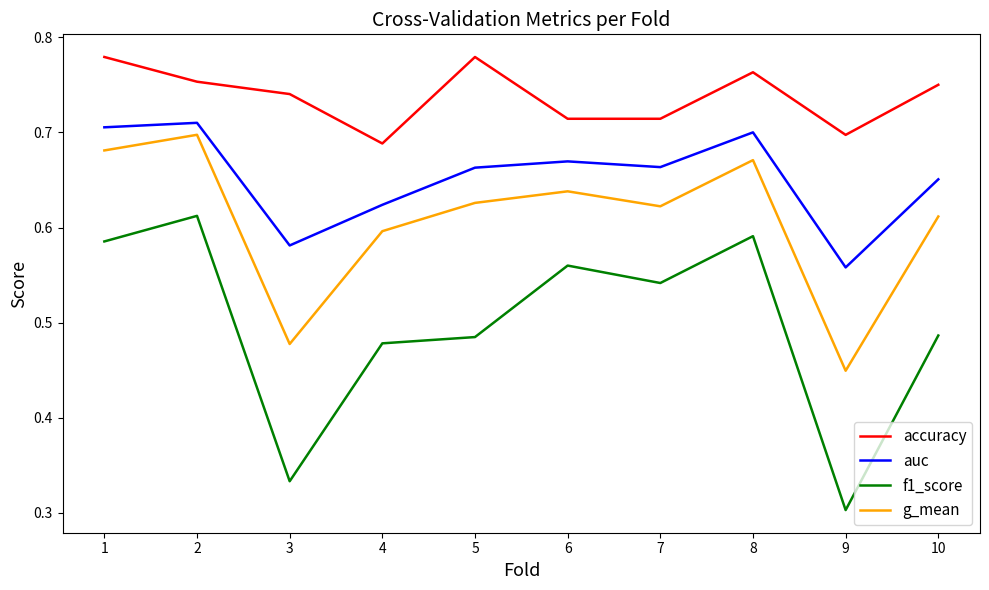

Rank the series at 10 from highest to lowest value.

accuracy, auc, g_mean, f1_score